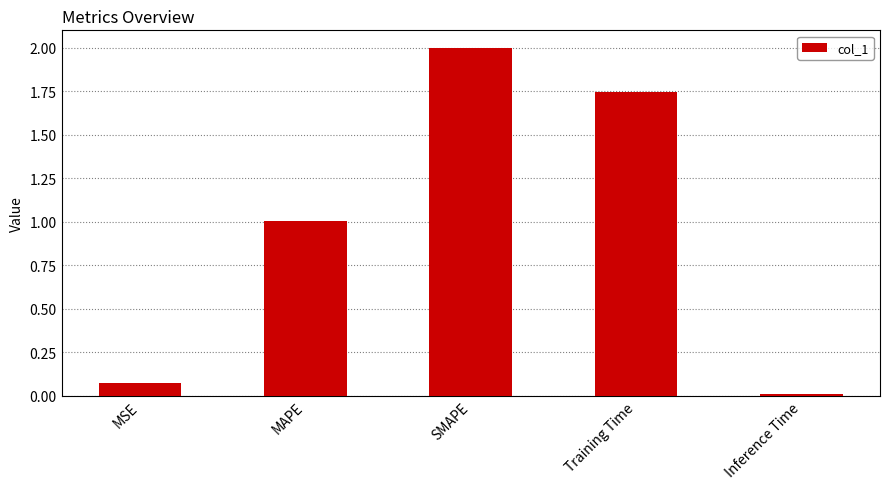

How many values are below 1?

2